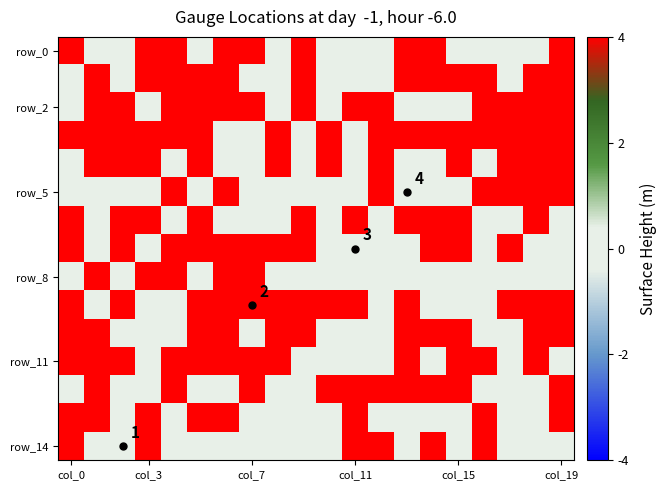

What is the total value across all series at col_15?

8